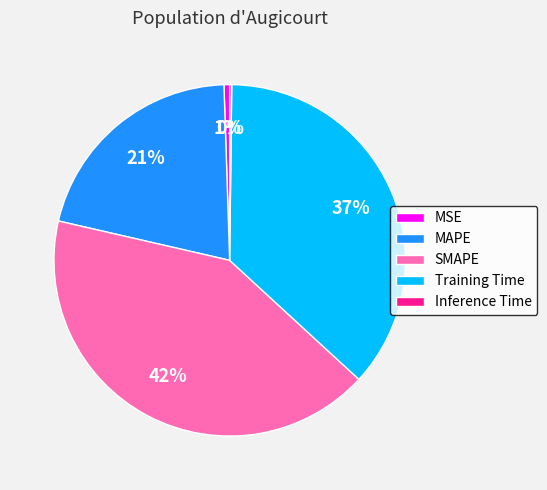

Is there a majority slice in this chart?

No